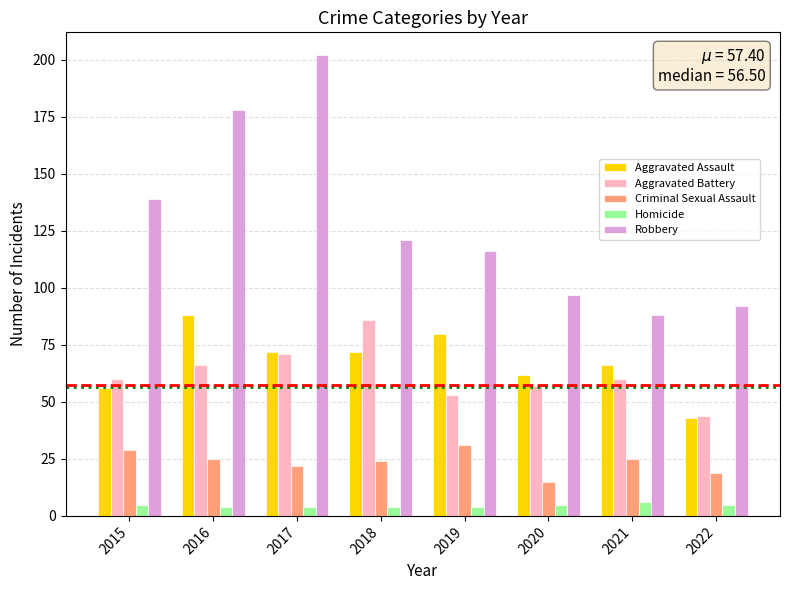

Reading left to right, extract all data points from this chart.

Aggravated Assault: 56	88	72	72	80	62	66	43
Aggravated Battery: 60	66	71	86	53	57	60	44
Criminal Sexual Assault: 29	25	22	24	31	15	25	19
Homicide: 5	4	4	4	4	5	6	5
Robbery: 139	178	202	121	116	97	88	92